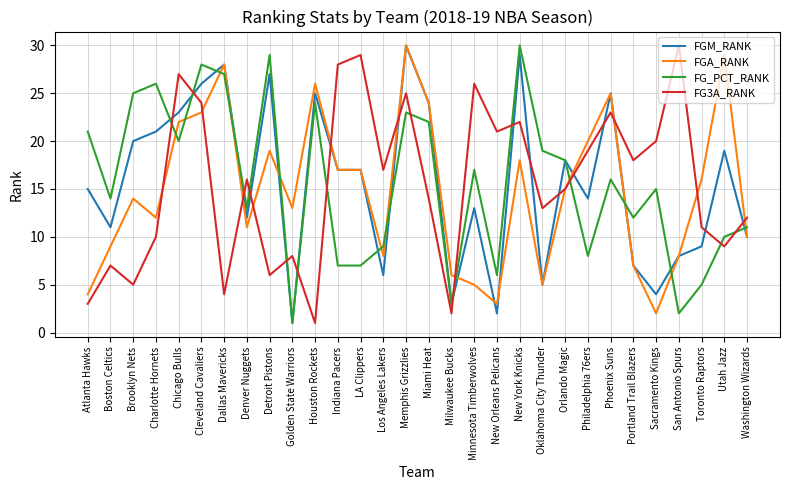

Between Chicago Bulls and Philadelphia 76ers, which series saw the biggest shift?

FG_PCT_RANK